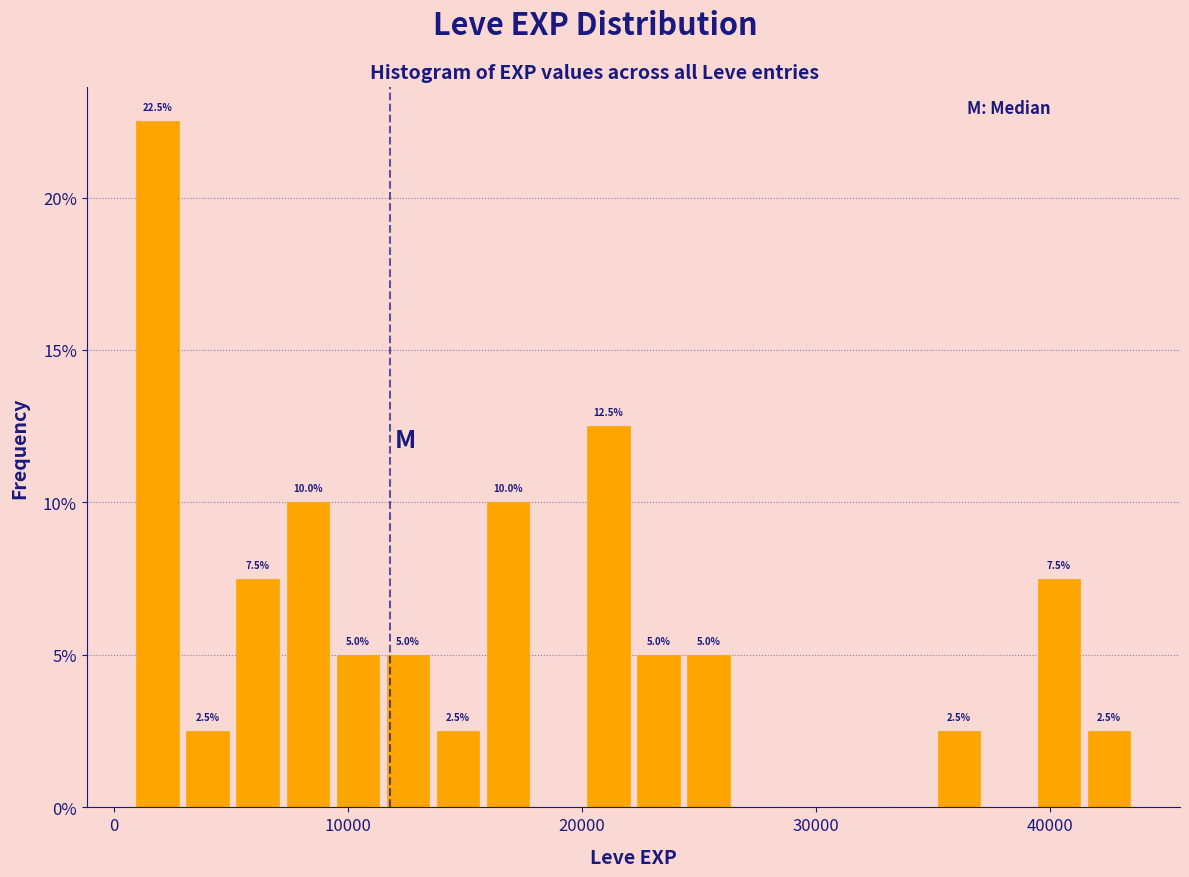

Around what value on the x-axis is the tallest bar? Give the approximate position of its centre, as read against the axis.

2000